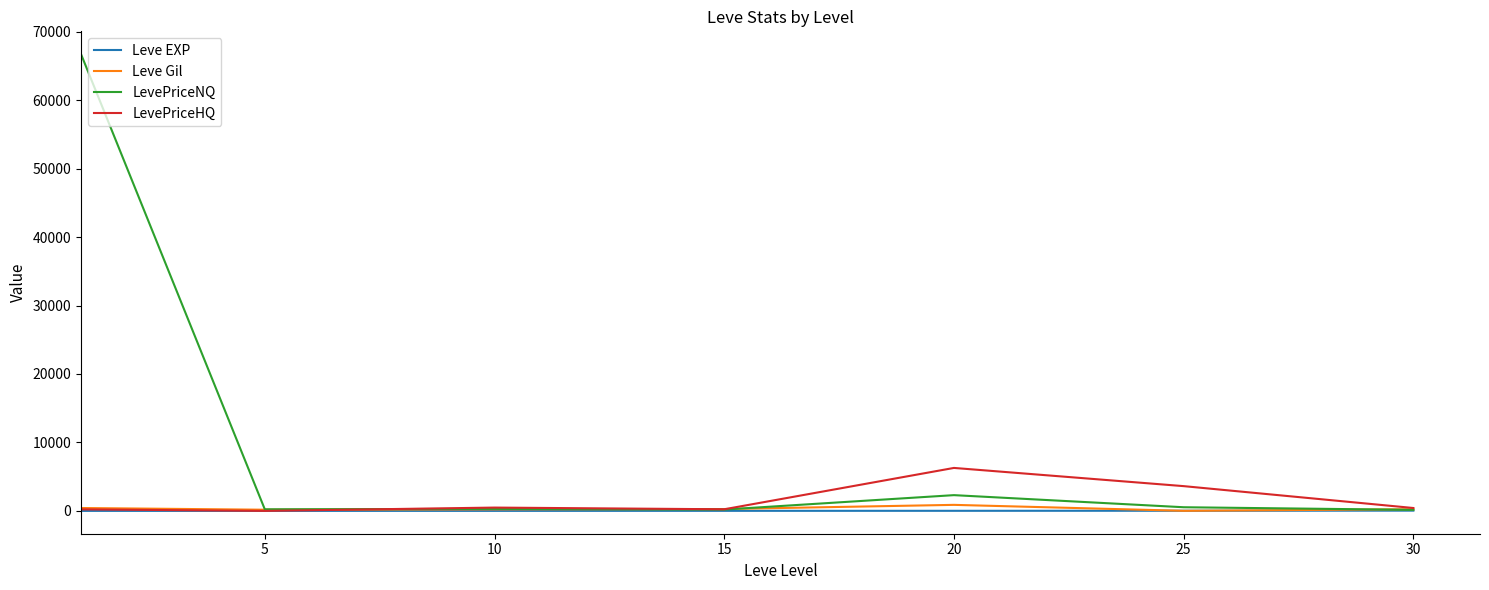

What is the maximum value shown in the chart?

66713.8